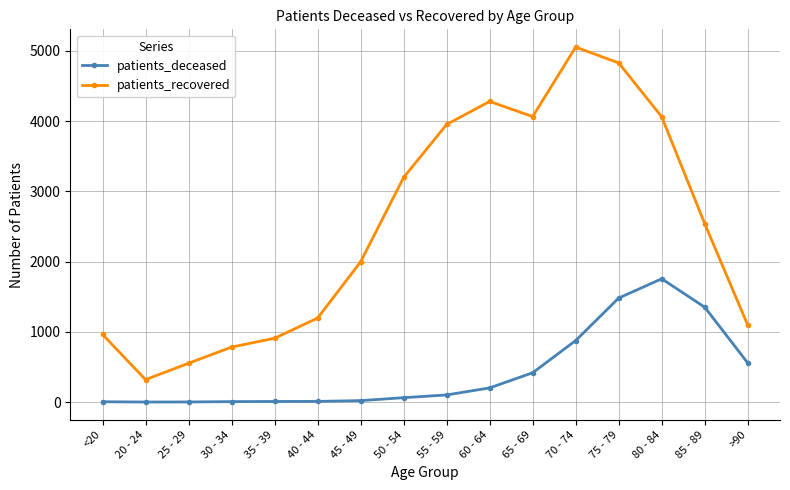

At which category does the chart reach its peak across all series?

70 - 74